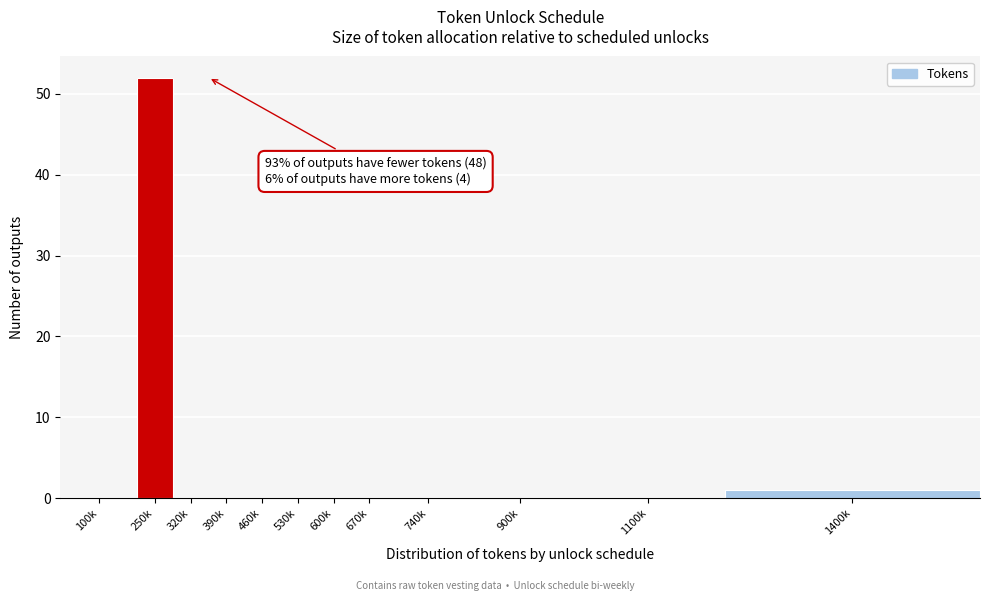

Reading right to left, list all the values displayed in this chart.

1400k=1	1100k=0	900k=0	740k=0	670k=0	600k=0	530k=0	460k=0	390k=0	320k=0	250k=52	100k=0